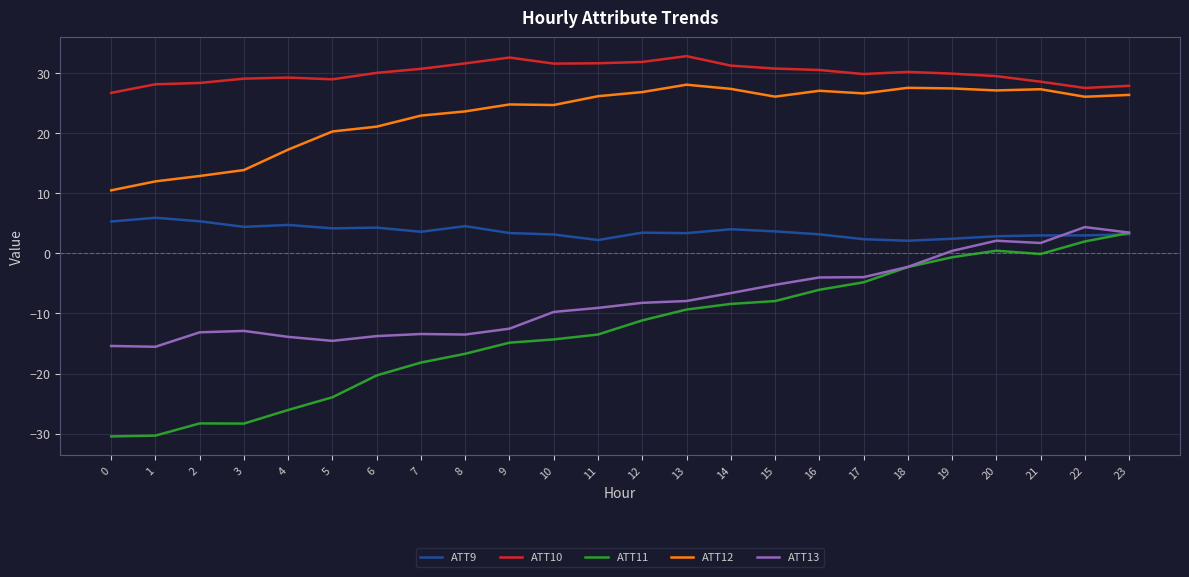

Which series has the widest spread of values?

ATT11